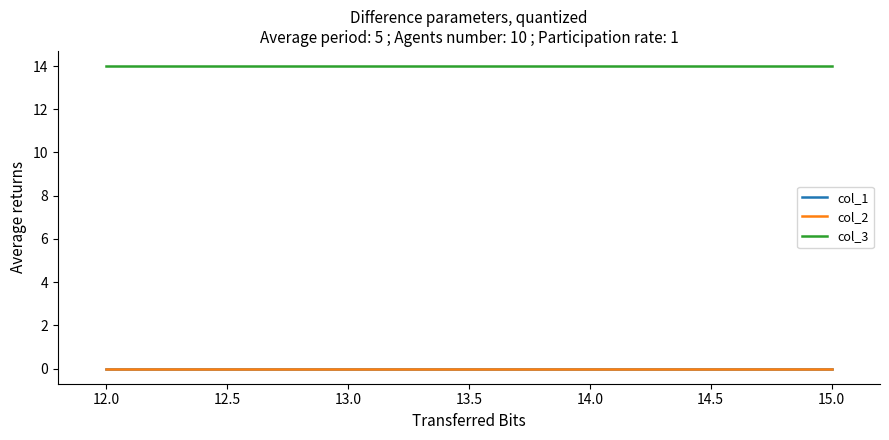

Which series has the largest total across all categories?

col_3